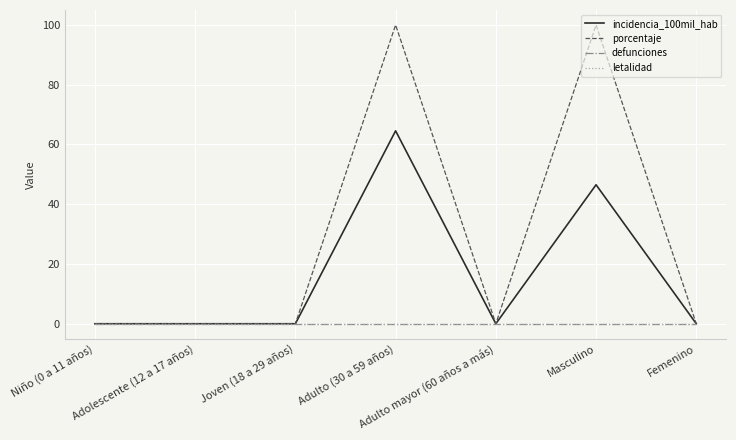

What is the label of the 4th point from the right?

Adulto (30 a 59 años)